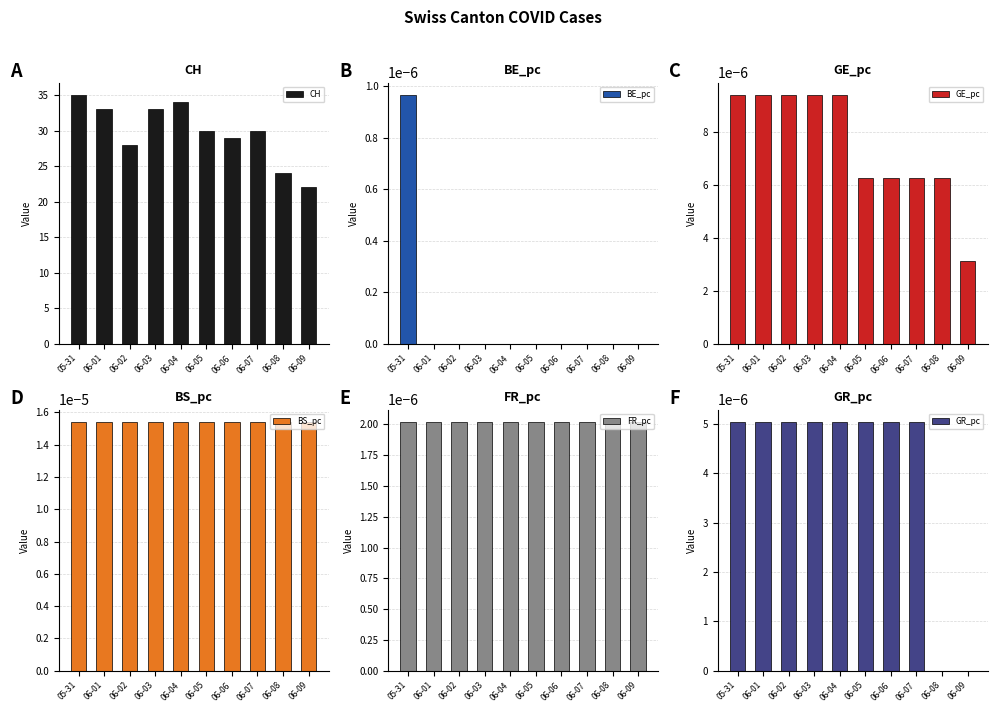

At which category is the sum across all series the highest?

05-31